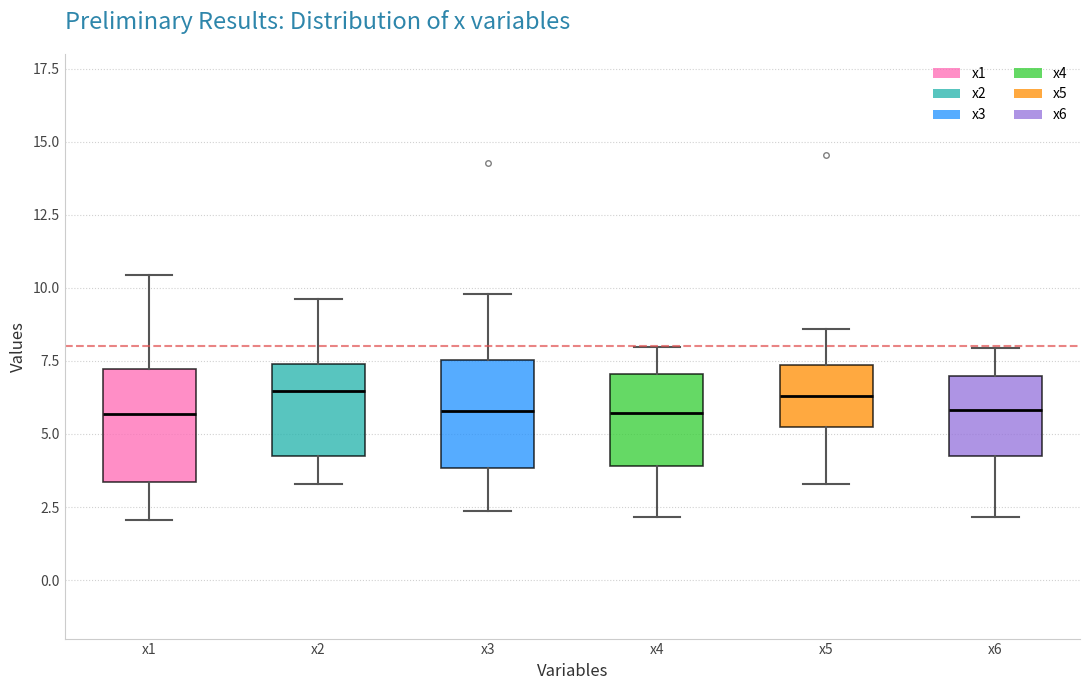

Reading left to right, transcribe this box plot: for each box, give where its median line is, the range the box spans, and where its two whiskers end, as read against the y-axis. The values are not printed on the chart, so give them approximately, as read against the axis.

x1: median 5.5, box 3.5 to 7.0, whiskers 2.0 to 10.5
x2: median 6.5, box 4.5 to 7.5, whiskers 3.5 to 9.5
x3: median 6.0, box 4.0 to 7.5, whiskers 2.5 to 10.0
x4: median 5.5, box 4.0 to 7.0, whiskers 2.0 to 8.0
x5: median 6.5, box 5.0 to 7.5, whiskers 3.5 to 8.5
x6: median 6.0, box 4.0 to 7.0, whiskers 2.0 to 8.0